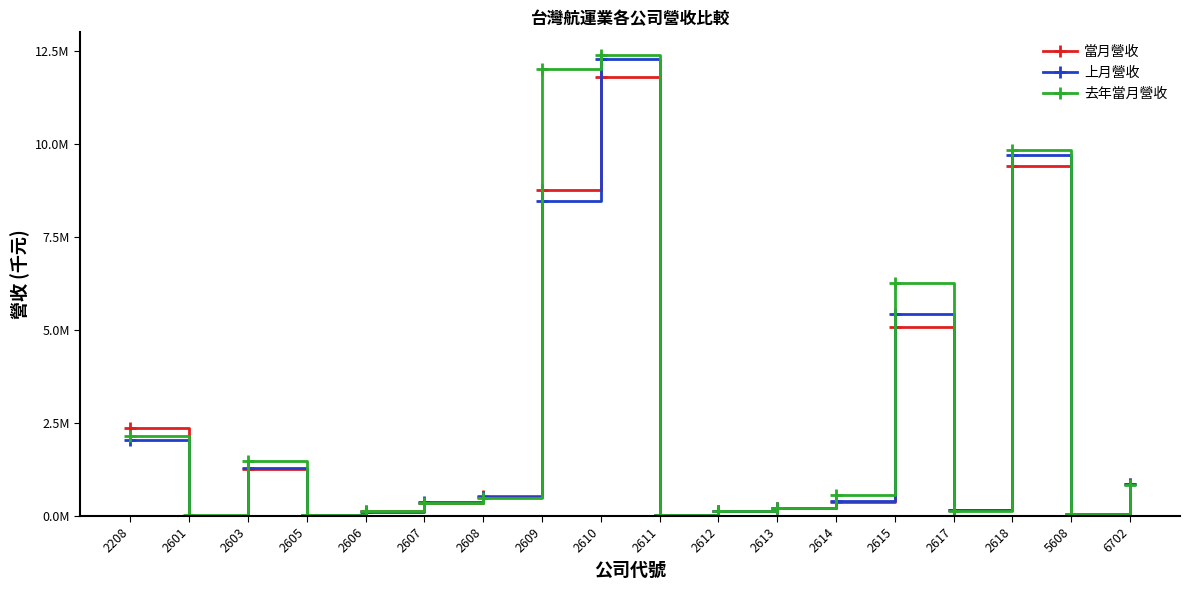

Reading left to right, list all the values displayed in this chart.

當月營收: 2208=2377213	2601=10842	2603=1268416	2605=22882	2606=133963	2607=356881	2608=542500	2609=8759907	2610=11787562	2611=35333	2612=130953	2613=203101	2614=369325	2615=5075140	2617=151365	2618=9395913	5608=53599	6702=850682
上月營收: 2208=2050691	2601=12741	2603=1293344	2605=24864	2606=117198	2607=378487	2608=507826	2609=8469883	2610=12267225	2611=35948	2612=137841	2613=207097	2614=406590	2615=5421401	2617=162041	2618=9707158	5608=53351	6702=863857
去年當月營收: 2208=2159218	2601=20231	2603=1467756	2605=17598	2606=142267	2607=345545	2608=496044	2609=12003714	2610=12375476	2611=36352	2612=129999	2613=215385	2614=569007	2615=6247126	2617=148134	2618=9843930	5608=57249	6702=837653